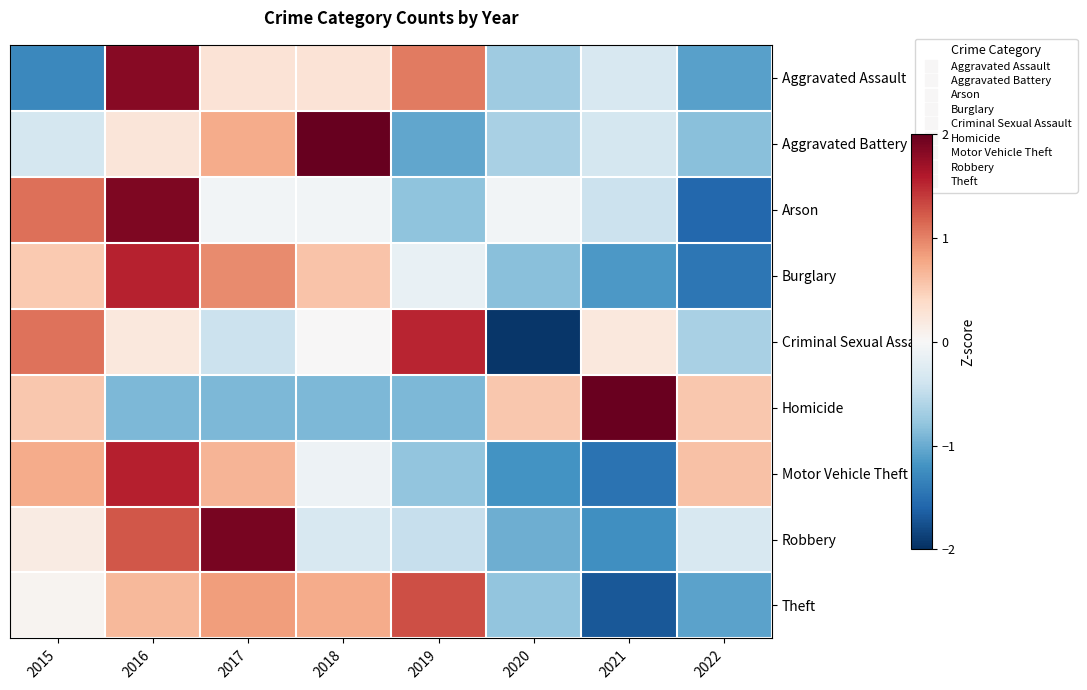

Reading right to left, transcribe all the data shown in this chart.

Aggravated Assault: 2022=-1.1	2021=-0.3	2020=-0.7	2019=1.0	2018=0.3	2017=0.3	2016=1.8	2015=-1.3
Aggravated Battery: 2022=-0.8	2021=-0.3	2020=-0.6	2019=-1.0	2018=2.2	2017=0.7	2016=0.2	2015=-0.3
Arson: 2022=-1.6	2021=-0.4	2020=-0.0	2019=-0.8	2018=-0.0	2017=-0.0	2016=1.9	2015=1.1
Burglary: 2022=-1.4	2021=-1.1	2020=-0.8	2019=-0.2	2018=0.6	2017=1.0	2016=1.5	2015=0.5
Criminal Sexual Assault: 2022=-0.7	2021=0.2	2020=-2.0	2019=1.5	2018=0.0	2017=-0.4	2016=0.2	2015=1.1
Homicide: 2022=0.5	2021=2.0	2020=0.5	2019=-0.9	2018=-0.9	2017=-0.9	2016=-0.9	2015=0.5
Motor Vehicle Theft: 2022=0.6	2021=-1.5	2020=-1.2	2019=-0.8	2018=-0.1	2017=0.7	2016=1.5	2015=0.7
Robbery: 2022=-0.3	2021=-1.2	2020=-1.0	2019=-0.5	2018=-0.3	2017=1.9	2016=1.2	2015=0.2
Theft: 2022=-1.1	2021=-1.7	2020=-0.8	2019=1.3	2018=0.7	2017=0.8	2016=0.6	2015=0.0